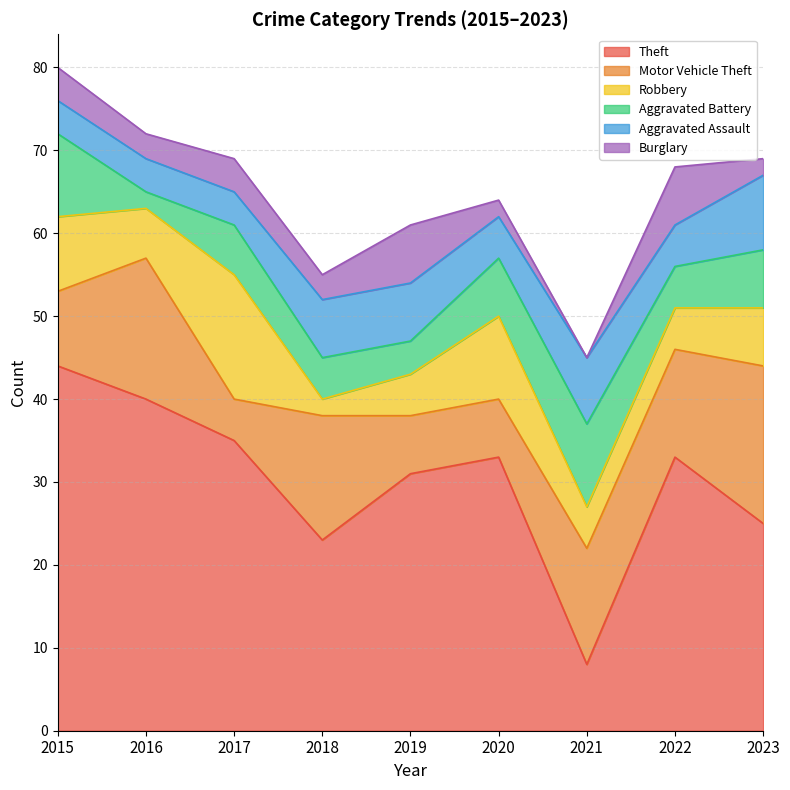

How many categories are shown in the chart?

9